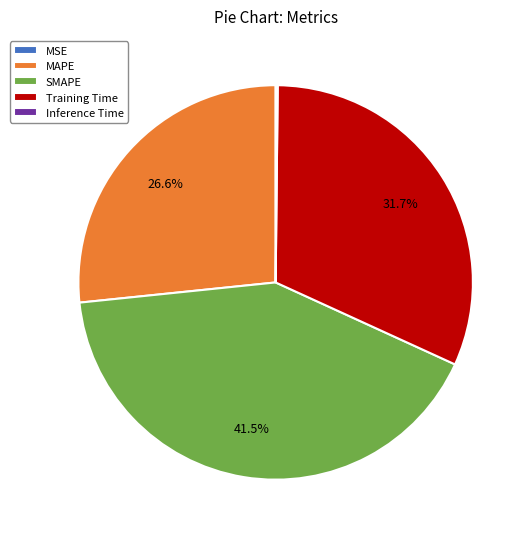

What is the largest slice in the pie chart?

SMAPE